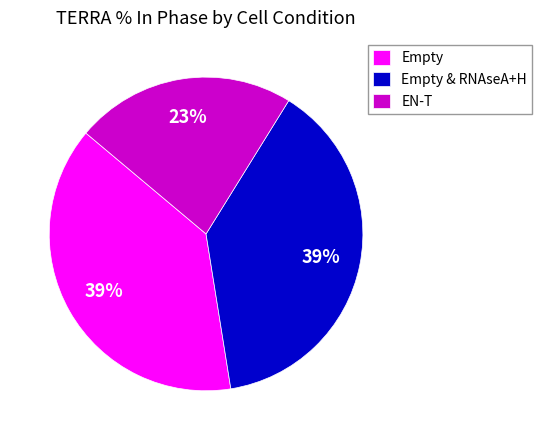

What is the ratio of the value at Empty & RNAseA+H to the value at Empty?

1.0